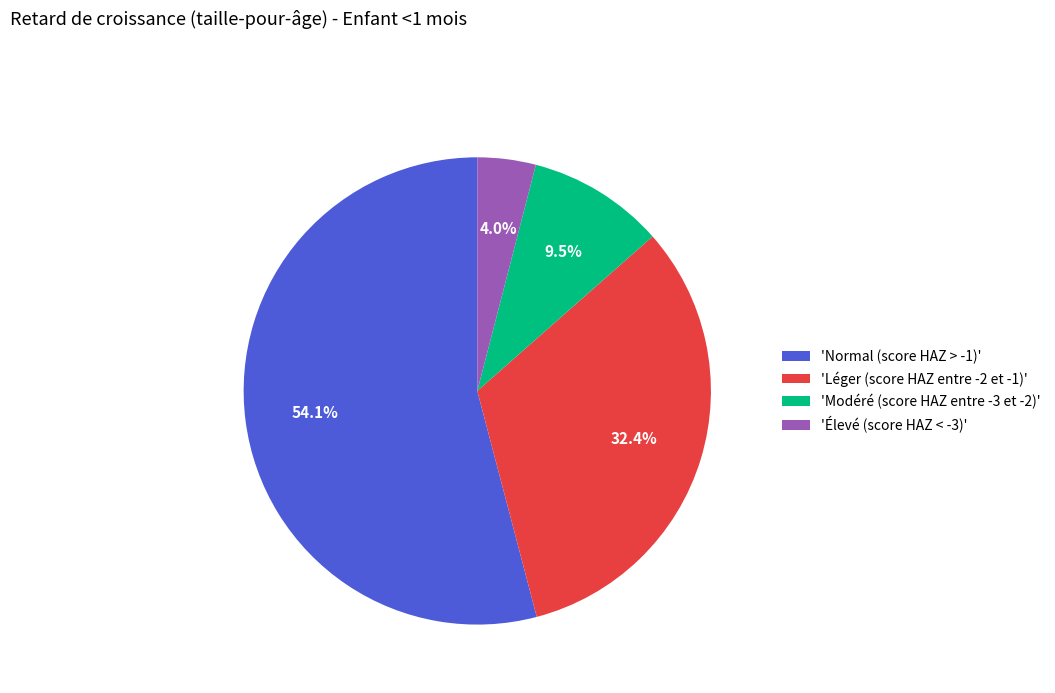

Count the number of slices in the pie.

4